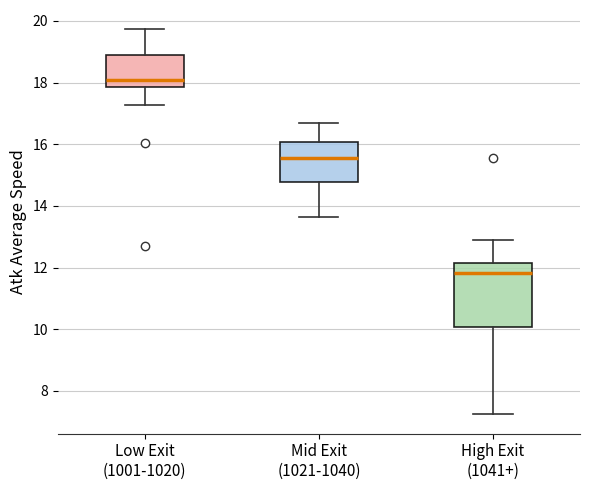

Which box has the highest median line?

Low Exit (1001-1020)